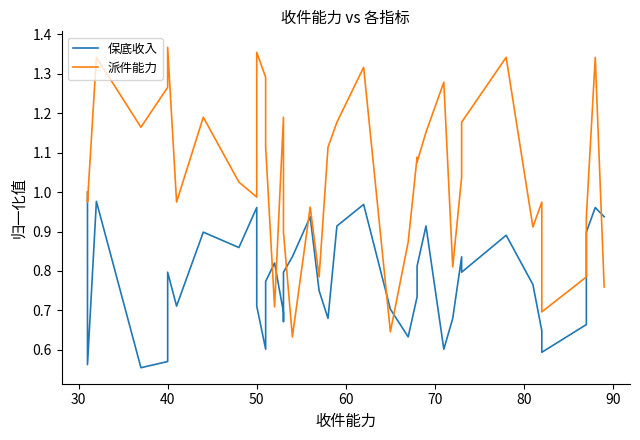

What is the value of the 派件能力 point at the 25th from the left?

0.9